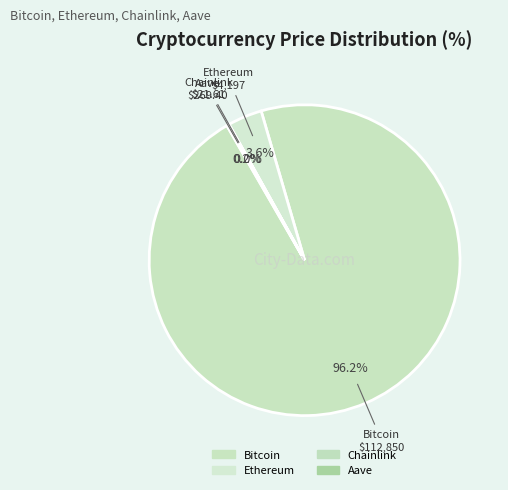

What is the total percentage of Bitcoin and Ethereum?

99.8%